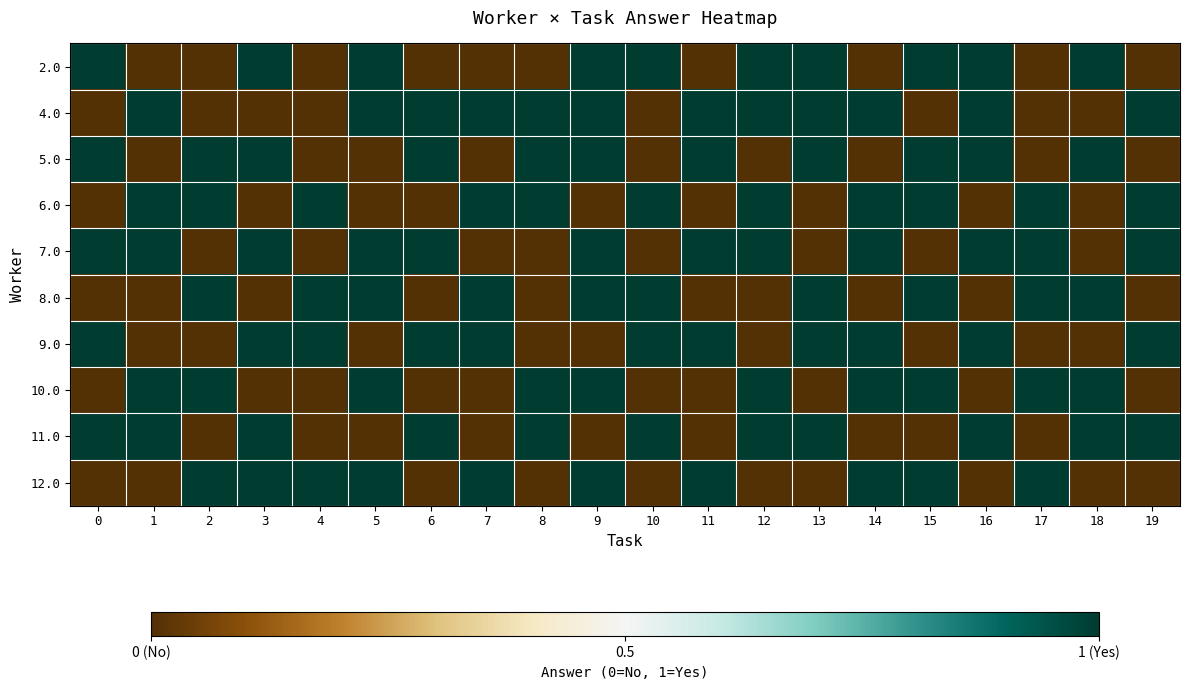

Reading left to right, list all the values displayed in this chart.

2.0: 0=0.5	1=-0.5	2=-0.5	3=0.5	4=-0.5	5=0.5	6=-0.5	7=-0.5	8=-0.5	9=0.5	10=0.5	11=-0.5	12=0.5	13=0.5	14=-0.5	15=0.5	16=0.5	17=-0.5	18=0.5	19=-0.5
4.0: 0=-0.5	1=0.5	2=-0.5	3=-0.5	4=-0.5	5=0.5	6=0.5	7=0.5	8=0.5	9=0.5	10=-0.5	11=0.5	12=0.5	13=0.5	14=0.5	15=-0.5	16=0.5	17=-0.5	18=-0.5	19=0.5
5.0: 0=0.5	1=-0.5	2=0.5	3=0.5	4=-0.5	5=-0.5	6=0.5	7=-0.5	8=0.5	9=0.5	10=-0.5	11=0.5	12=-0.5	13=0.5	14=-0.5	15=0.5	16=0.5	17=-0.5	18=0.5	19=-0.5
6.0: 0=-0.5	1=0.5	2=0.5	3=-0.5	4=0.5	5=-0.5	6=-0.5	7=0.5	8=0.5	9=-0.5	10=0.5	11=-0.5	12=0.5	13=-0.5	14=0.5	15=0.5	16=-0.5	17=0.5	18=-0.5	19=0.5
7.0: 0=0.5	1=0.5	2=-0.5	3=0.5	4=-0.5	5=0.5	6=0.5	7=-0.5	8=-0.5	9=0.5	10=-0.5	11=0.5	12=0.5	13=-0.5	14=0.5	15=-0.5	16=0.5	17=0.5	18=-0.5	19=0.5
8.0: 0=-0.5	1=-0.5	2=0.5	3=-0.5	4=0.5	5=0.5	6=-0.5	7=0.5	8=-0.5	9=0.5	10=0.5	11=-0.5	12=-0.5	13=0.5	14=-0.5	15=0.5	16=-0.5	17=0.5	18=0.5	19=-0.5
9.0: 0=0.5	1=-0.5	2=-0.5	3=0.5	4=0.5	5=-0.5	6=0.5	7=0.5	8=-0.5	9=-0.5	10=0.5	11=0.5	12=-0.5	13=0.5	14=0.5	15=-0.5	16=0.5	17=-0.5	18=-0.5	19=0.5
10.0: 0=-0.5	1=0.5	2=0.5	3=-0.5	4=-0.5	5=0.5	6=-0.5	7=-0.5	8=0.5	9=0.5	10=-0.5	11=-0.5	12=0.5	13=-0.5	14=0.5	15=0.5	16=-0.5	17=0.5	18=0.5	19=-0.5
11.0: 0=0.5	1=0.5	2=-0.5	3=0.5	4=-0.5	5=-0.5	6=0.5	7=-0.5	8=0.5	9=-0.5	10=0.5	11=-0.5	12=0.5	13=0.5	14=-0.5	15=-0.5	16=0.5	17=-0.5	18=0.5	19=0.5
12.0: 0=-0.5	1=-0.5	2=0.5	3=0.5	4=0.5	5=0.5	6=-0.5	7=0.5	8=-0.5	9=0.5	10=-0.5	11=0.5	12=-0.5	13=-0.5	14=0.5	15=0.5	16=-0.5	17=0.5	18=-0.5	19=-0.5